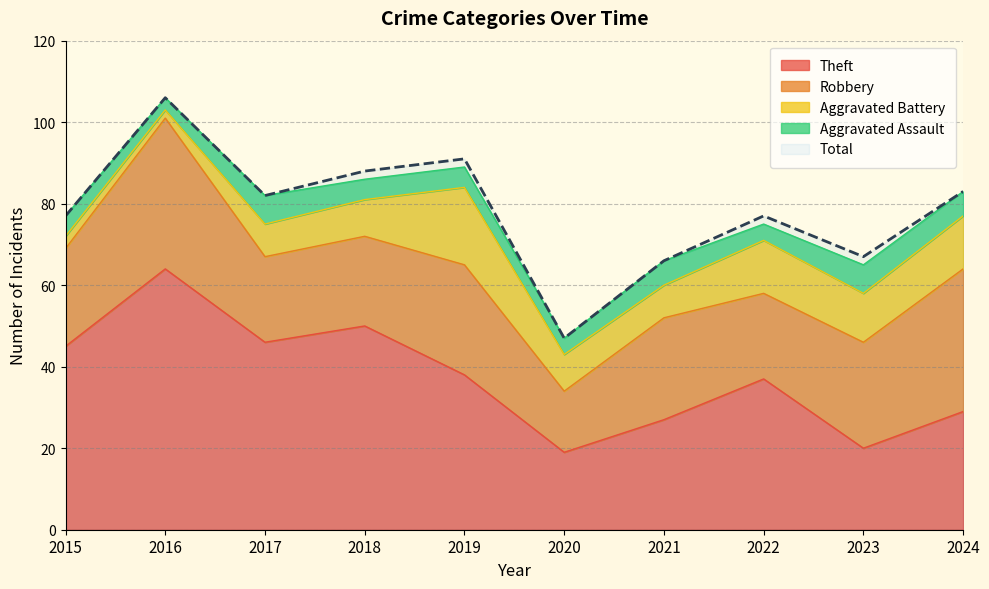

At which category does the chart reach its minimum across all series?

2016